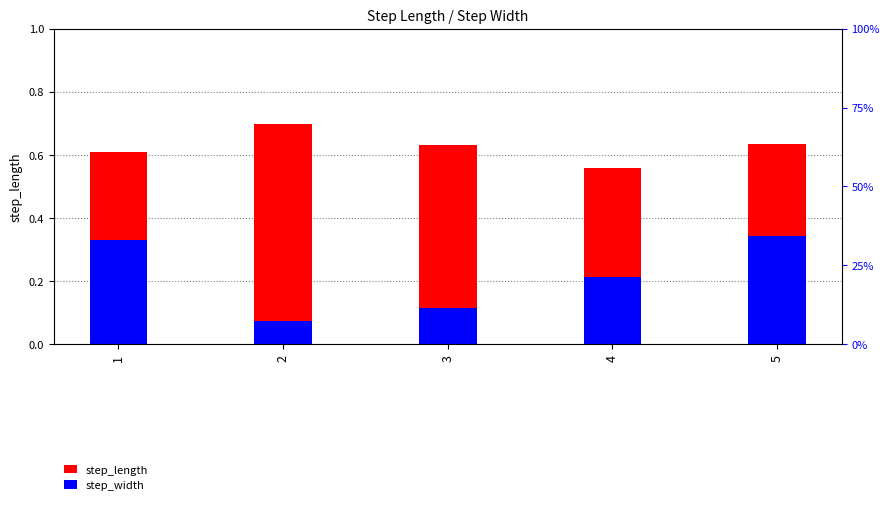

Reading left to right, what are all the values shown in this chart?

step_length: 1=0.6	2=0.7	3=0.6	4=0.6	5=0.6
step_width: 1=0.3	2=0.1	3=0.1	4=0.2	5=0.3